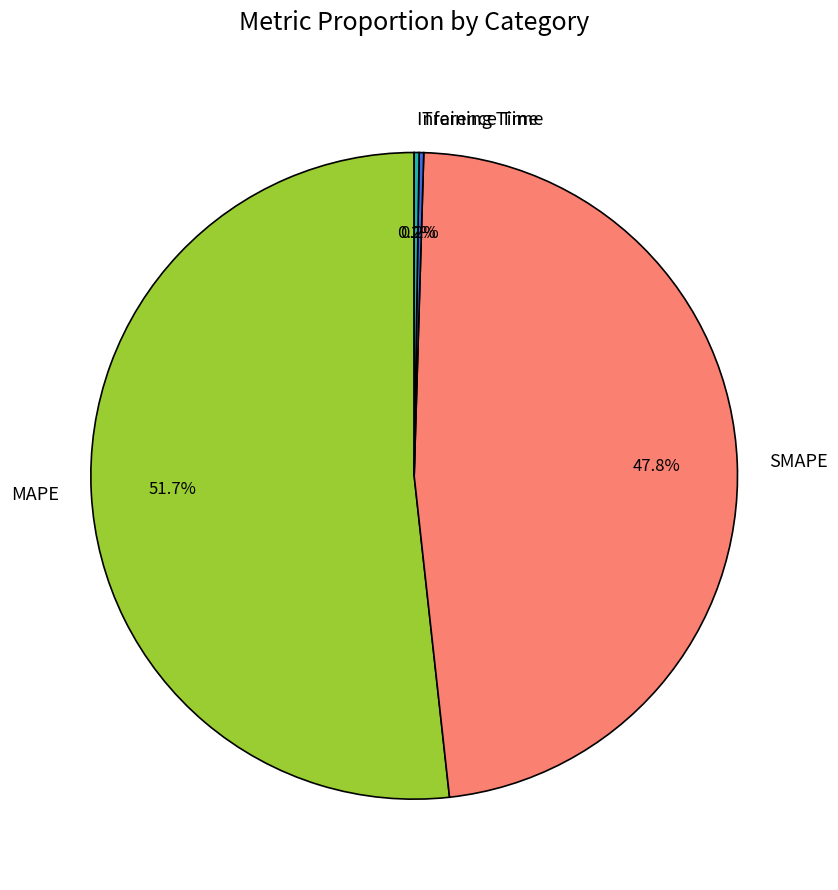

Which category has the biggest portion of the pie?

MAPE